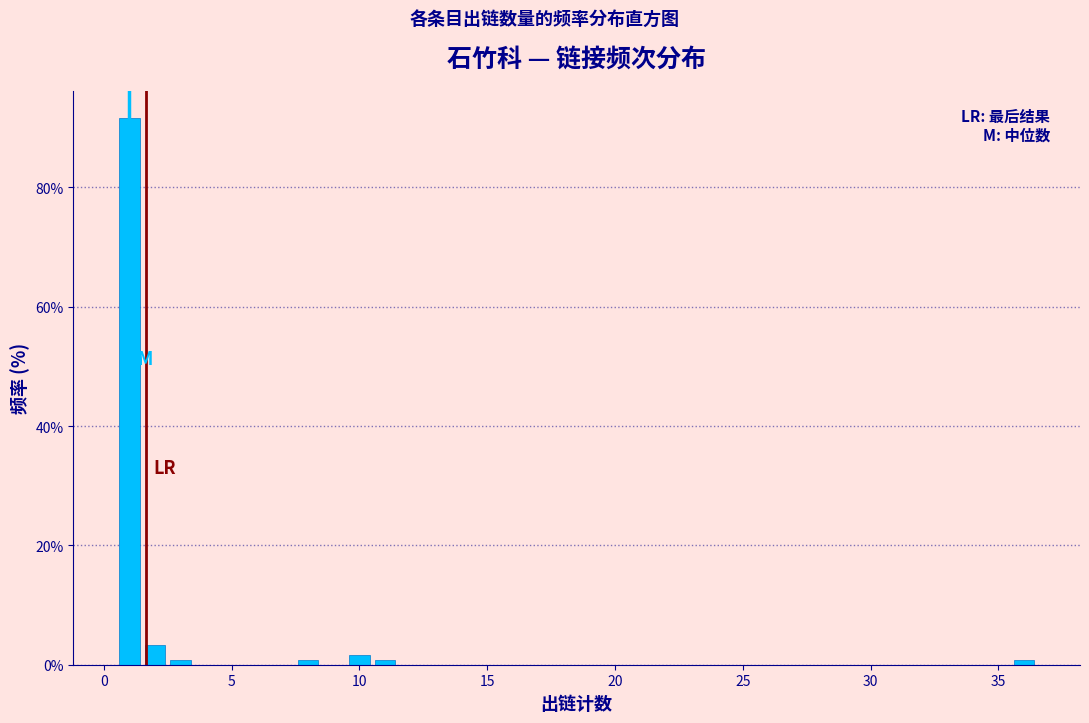

Read against the x-axis, roughly where is the centre of the tallest bar?

1.0